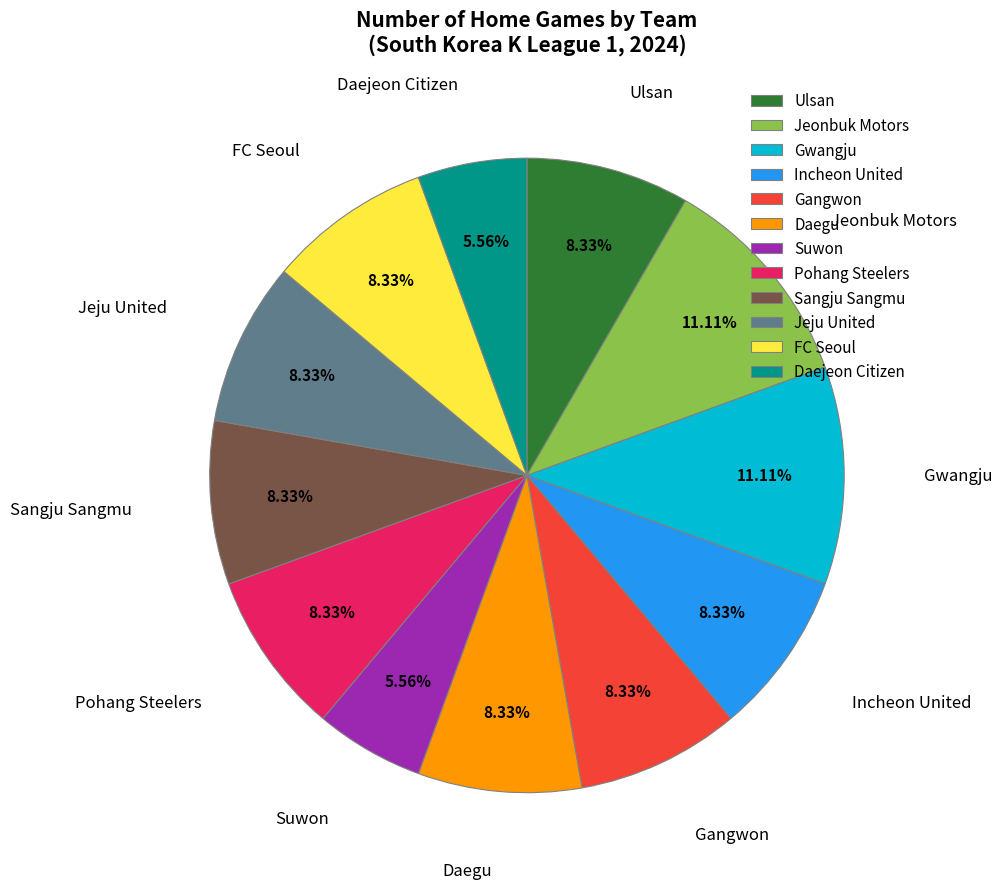

Approximately how many times larger is the value at Jeonbuk Motors compared to Pohang Steelers?

1.3